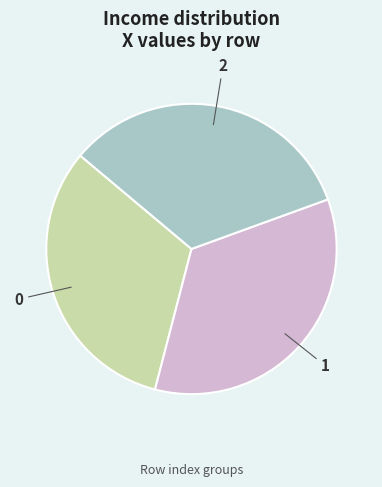

Does any single category account for the majority?

No